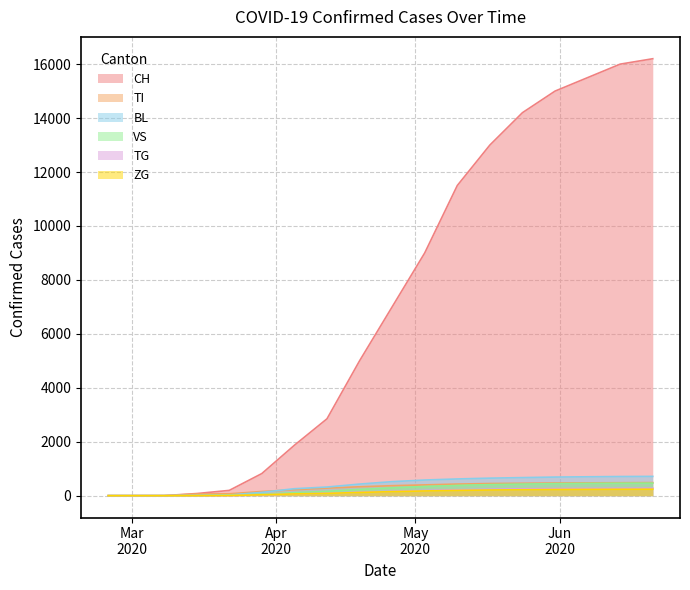

Which series has the largest range (max minus min)?

CH